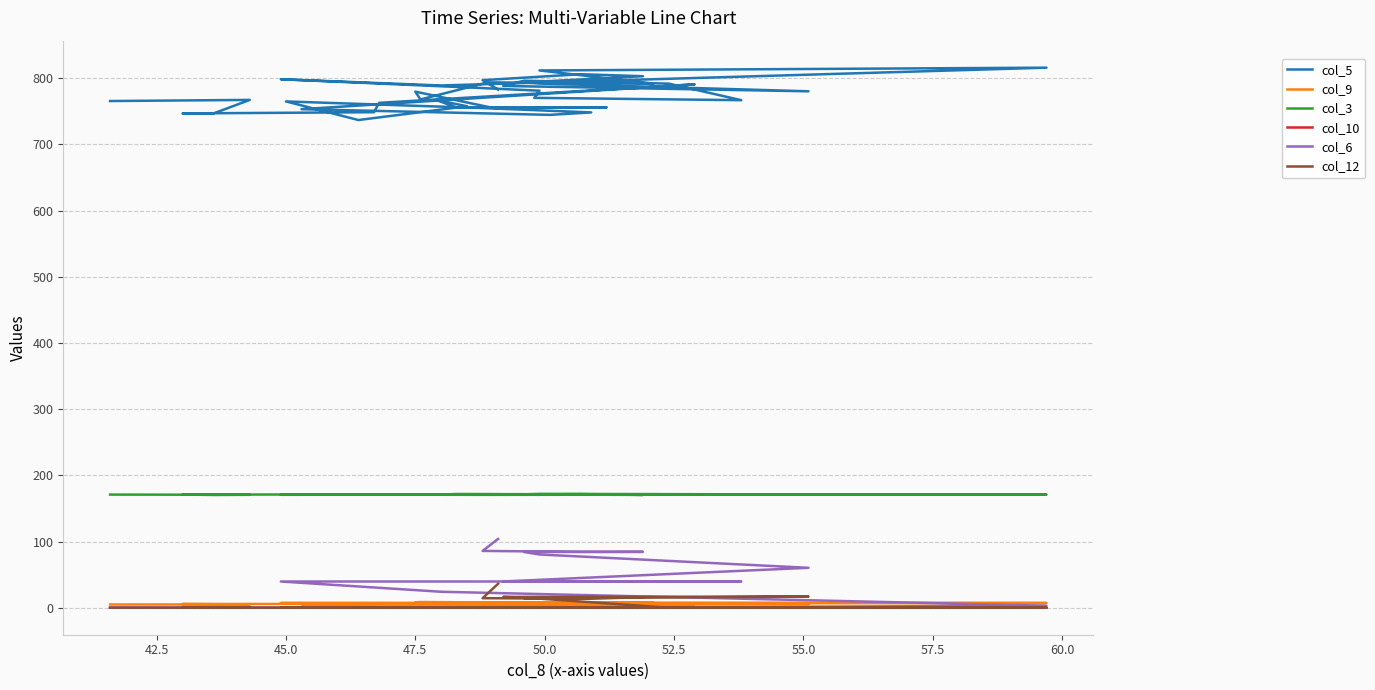

What is the highest value of the col_9 series?

8.6